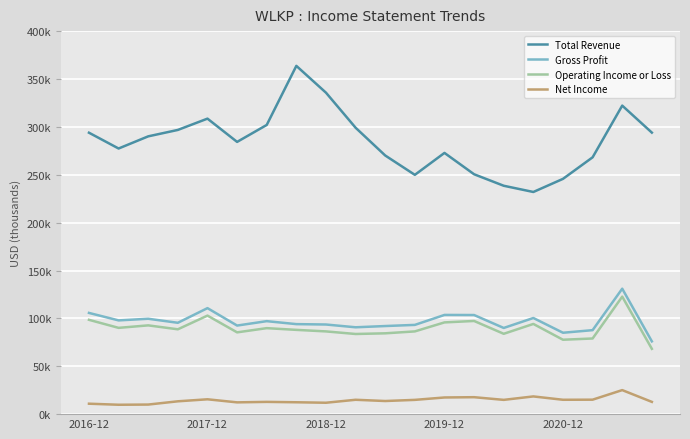

At how many categories does at least one series exceed 297625?

6